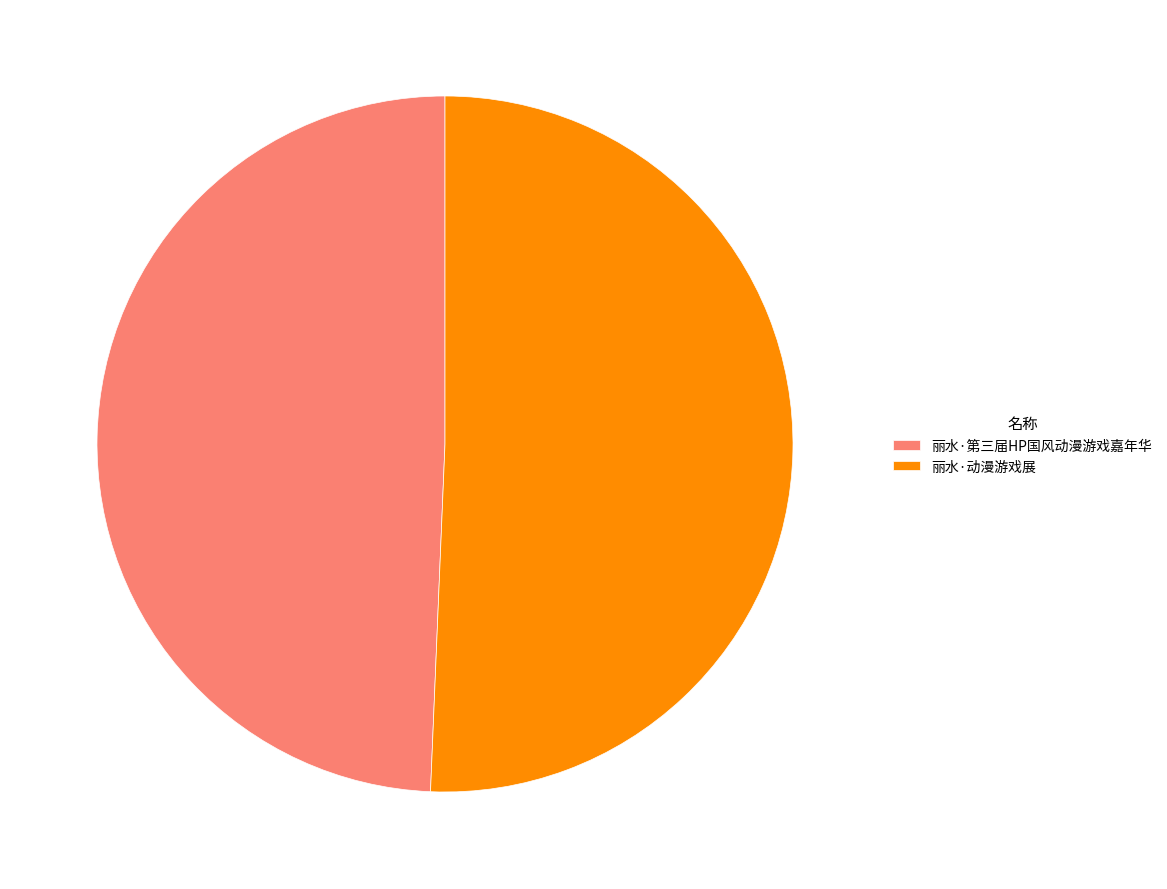

Rank the categories by value from lowest to highest.

丽水·第三届HP国风动漫游戏嘉年华, 丽水·动漫游戏展